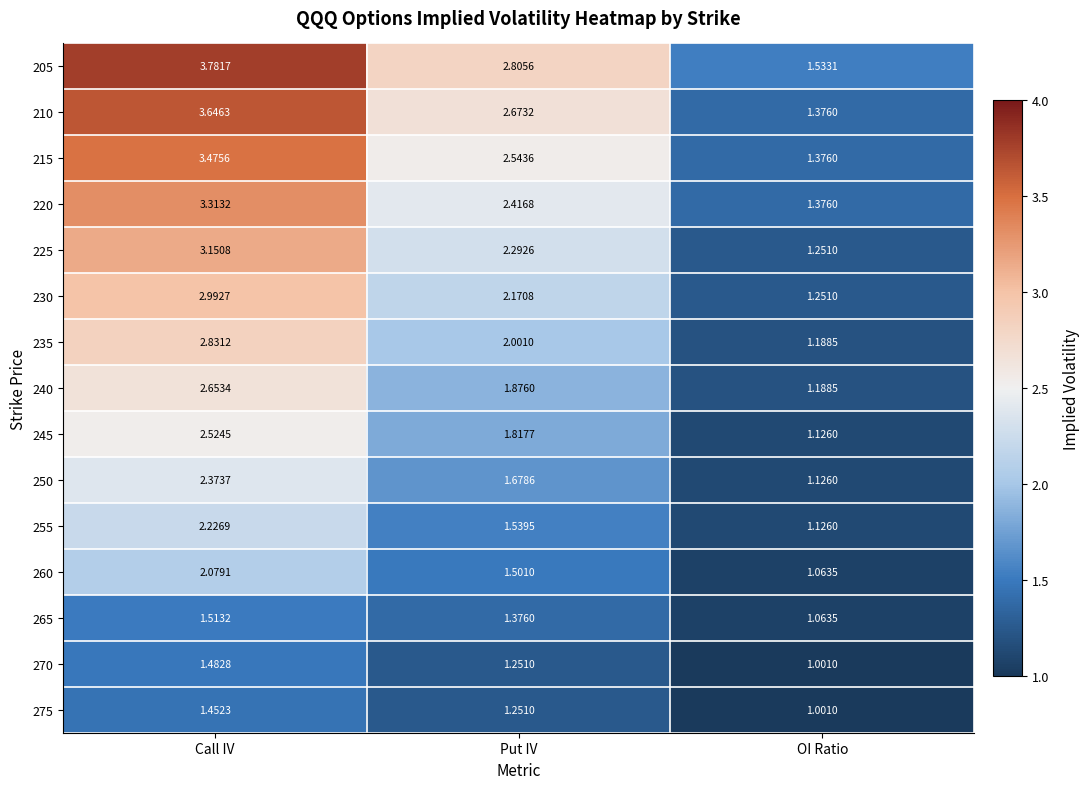

Is the value of 215 at Call IV greater than the value of 275 at OI Ratio?

Yes